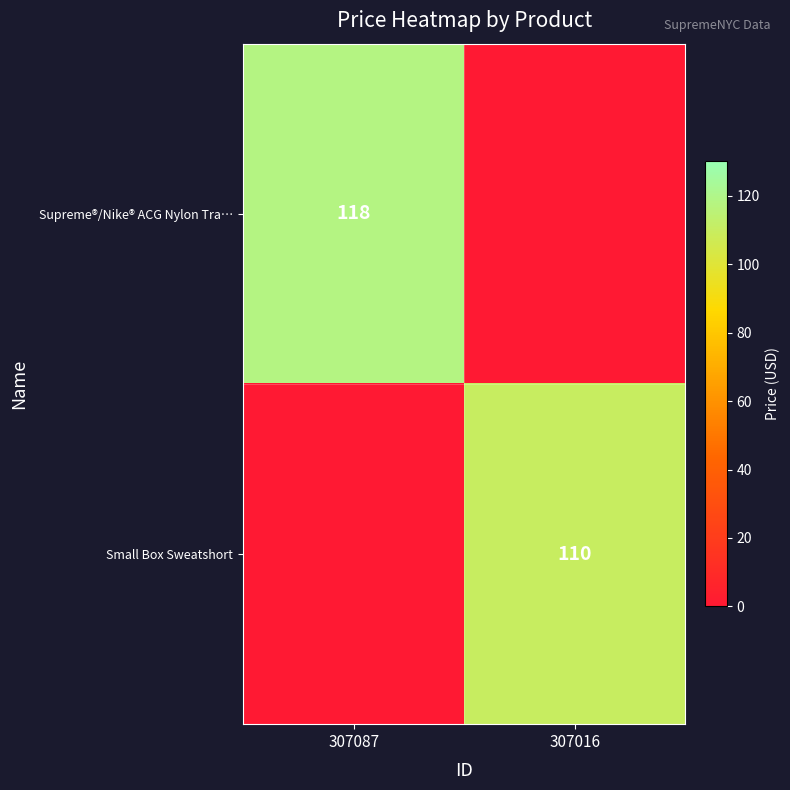

What is the difference between the highest and lowest values at 307087?

118